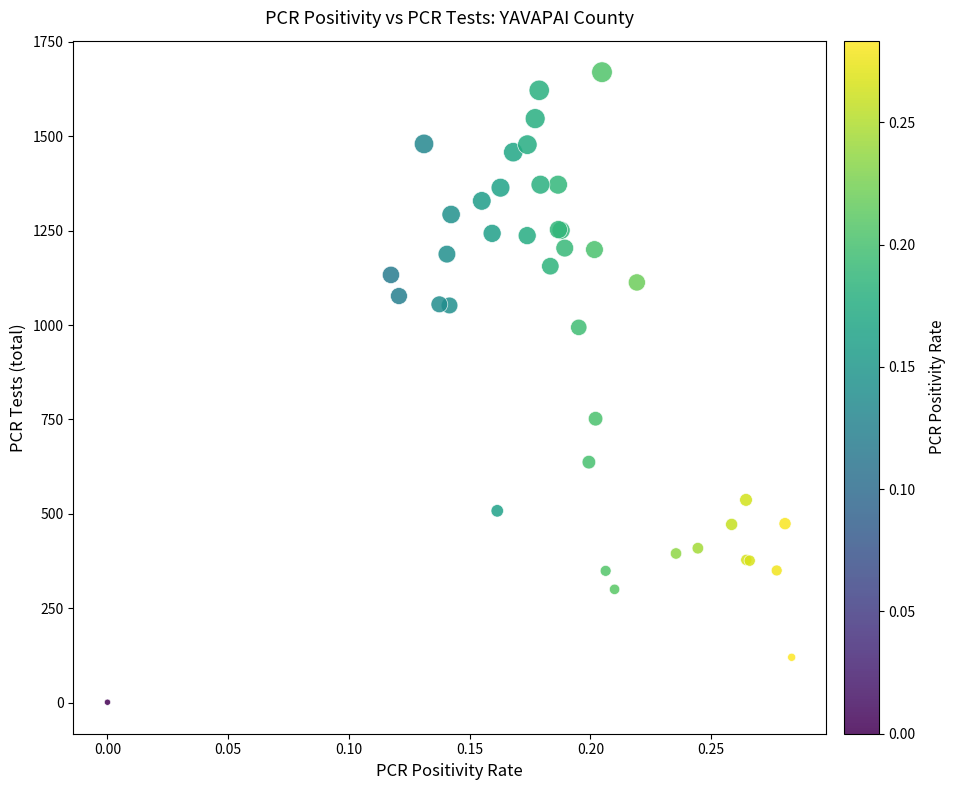

What Y value in the scatter plot is closest to 835?

752